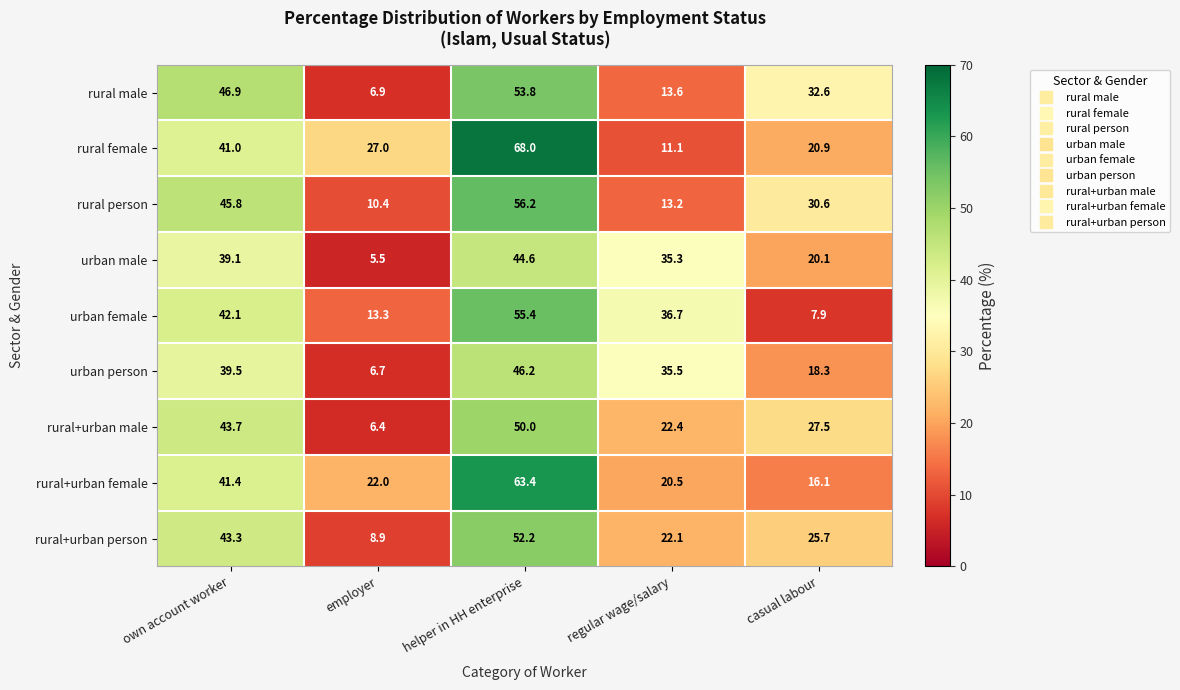

Rank the series by their maximum value, from highest to lowest.

rural female, rural+urban female, rural person, urban female, rural male, rural+urban person, rural+urban male, urban person, urban male